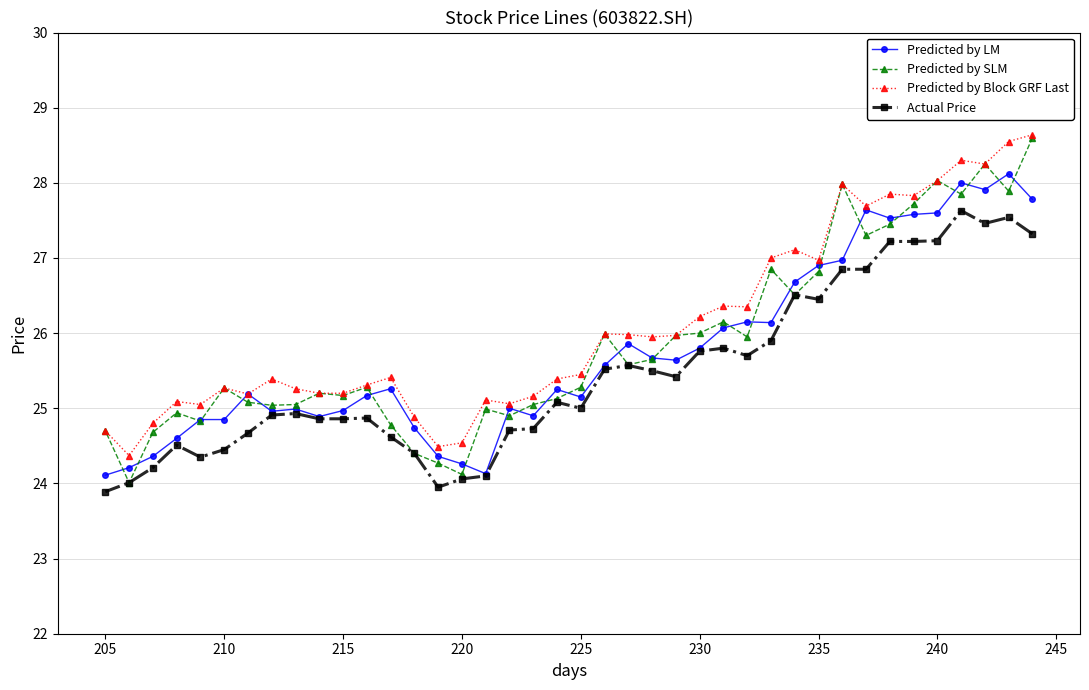

True or false: Predicted by LM has a value of 5.3 at 205.

False